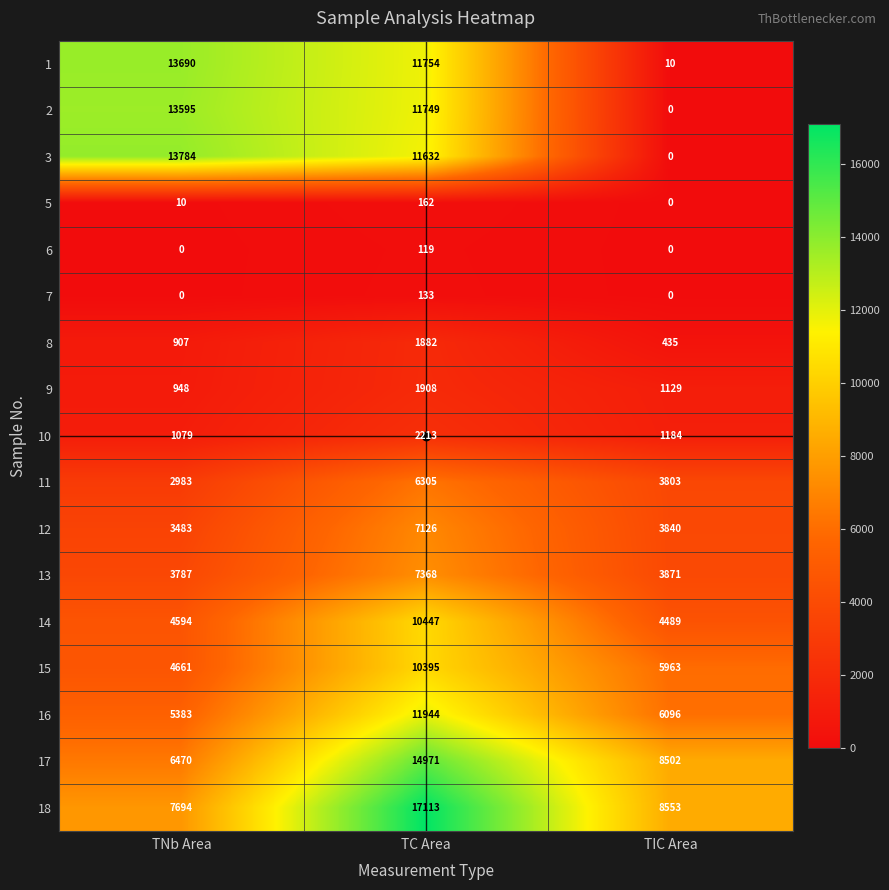

Is it true that 8 equals 700 at TIC Area?

False